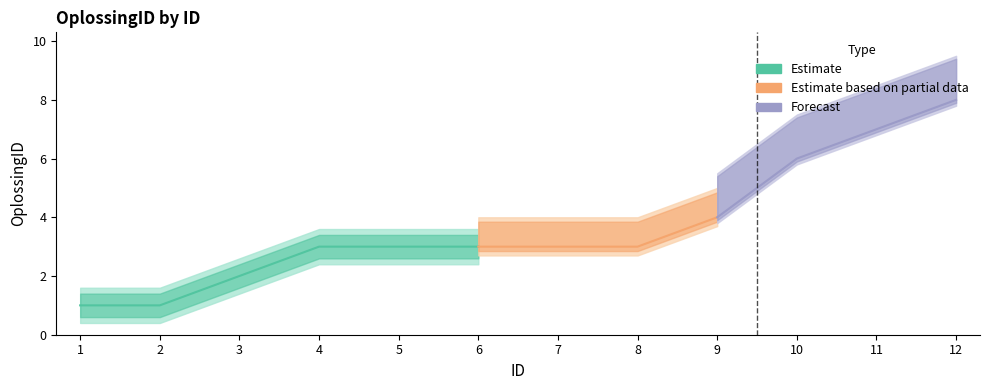

Where does the data first go above 3?

9